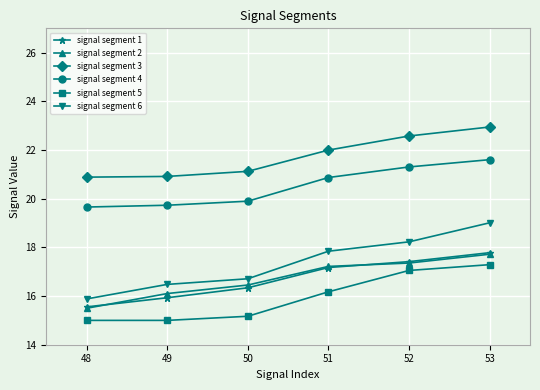

Count the number of data series in this chart.

6